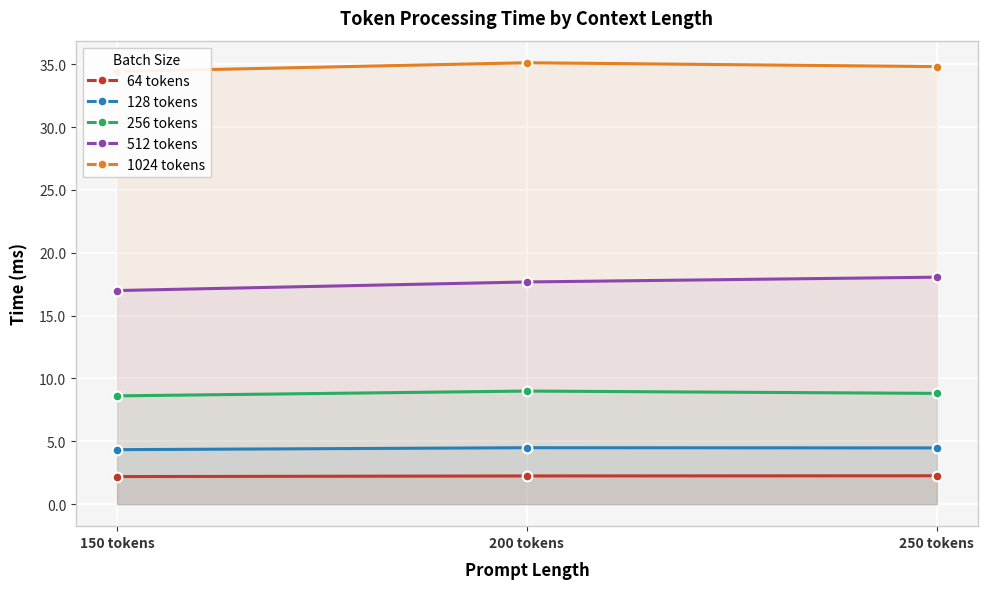

Count the 128 tokens values in the range 4 to 5.

3